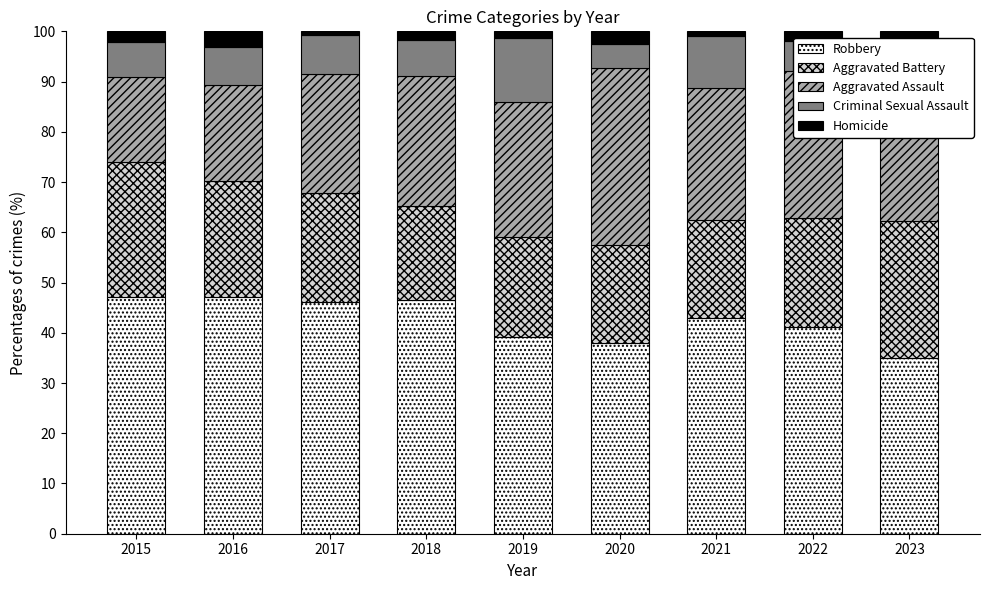

What is the minimum value for Robbery?

35.0